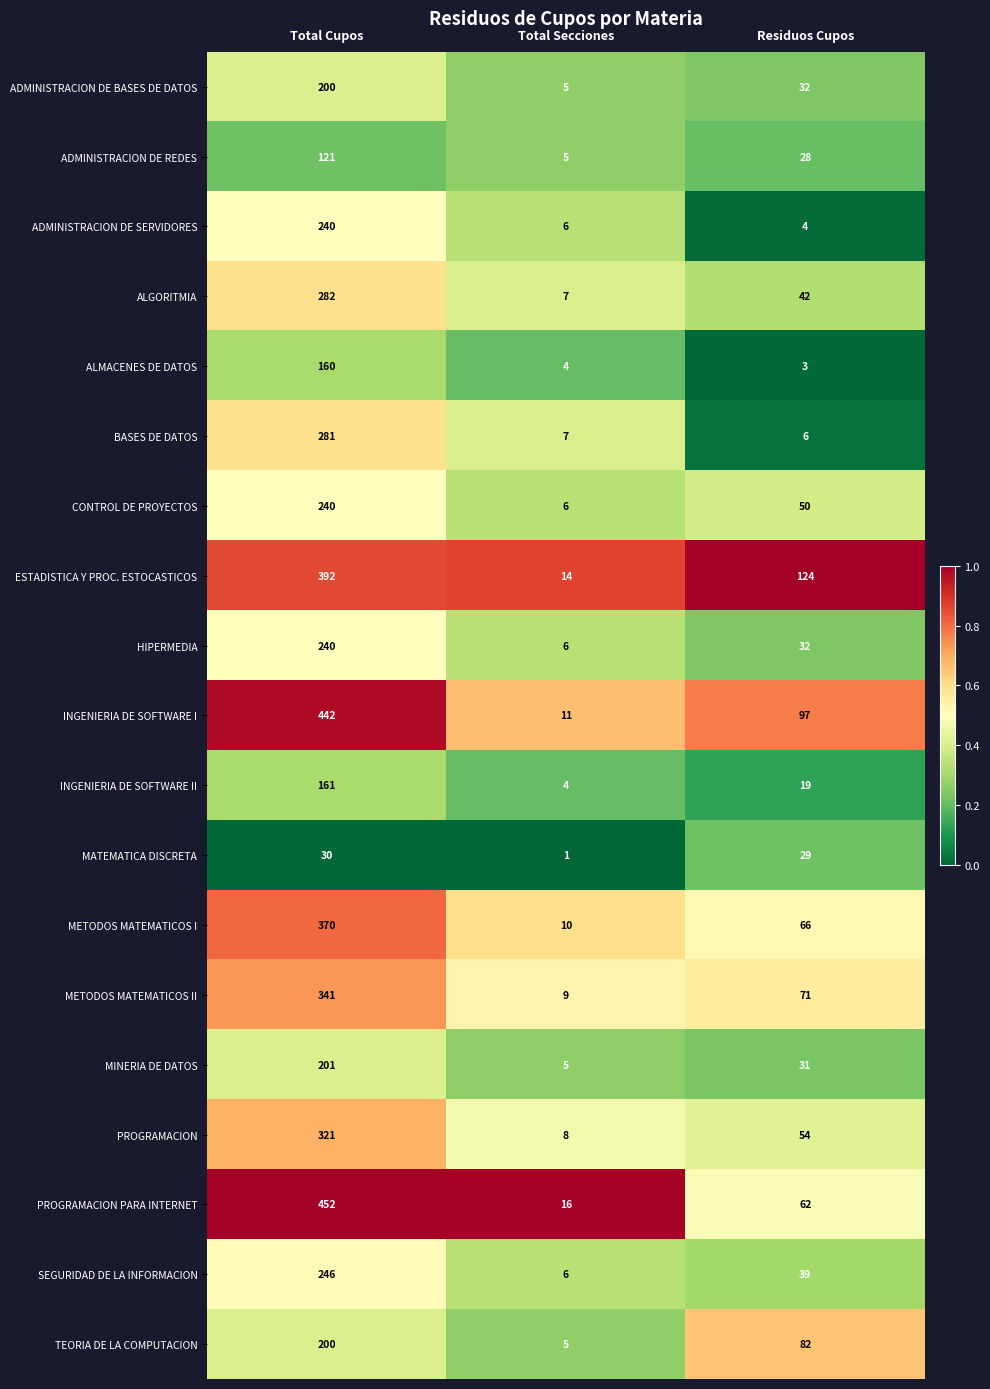

The value of SEGURIDAD DE LA INFORMACION at Total Secciones is 9. True or false?

False